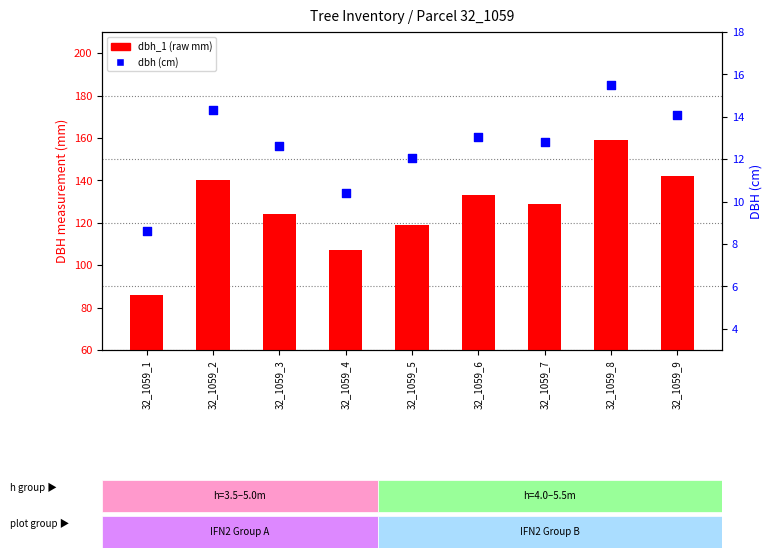

At how many categories does at least one series exceed 158?

1